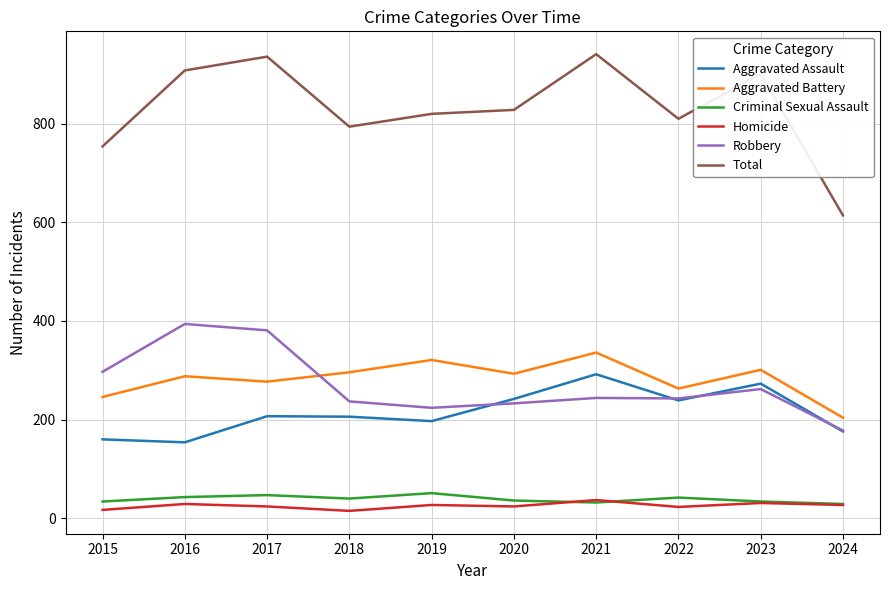

Is it true that Criminal Sexual Assault equals 32 at 2021?

True